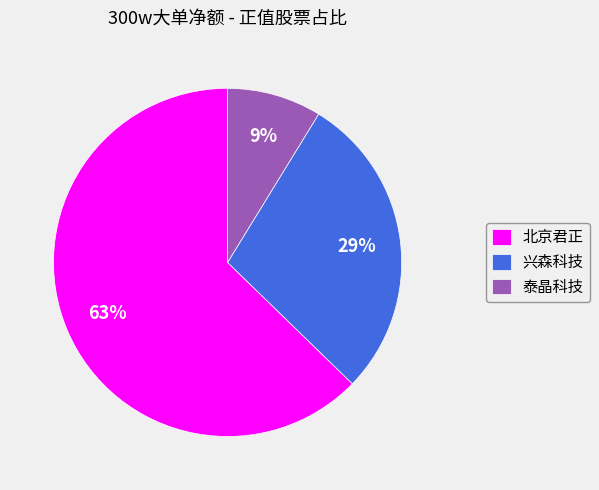

What is the majority slice?

北京君正